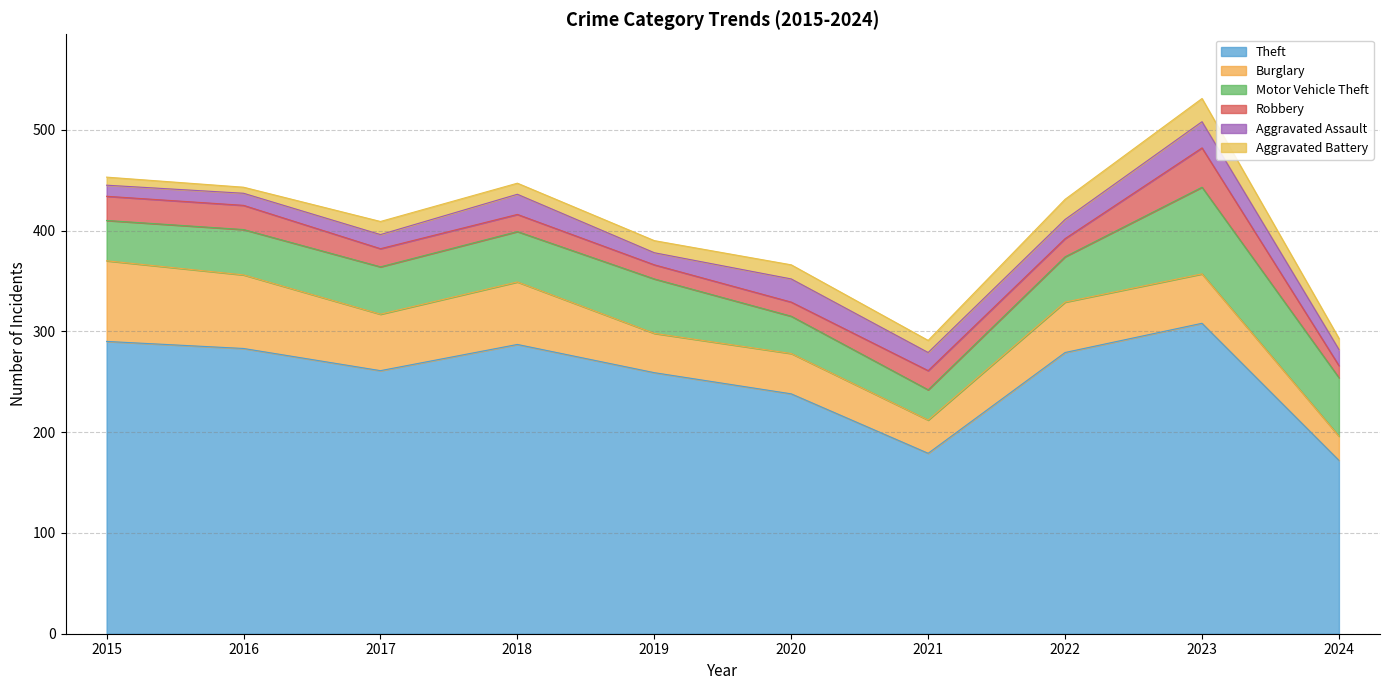

Which has a higher value, 2015 or 2022?

2015